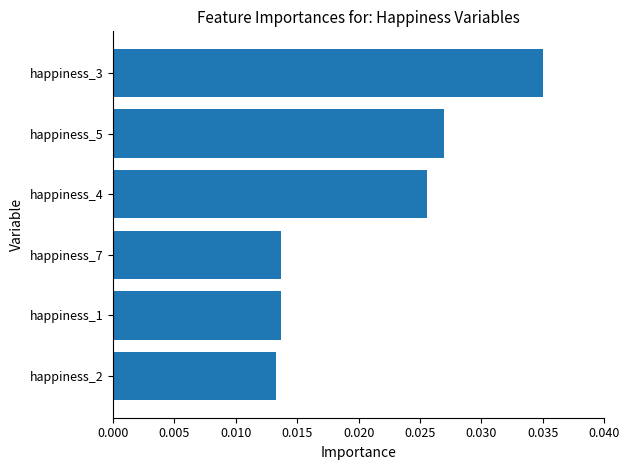

At which category does the chart reach its peak across all series?

happiness_3